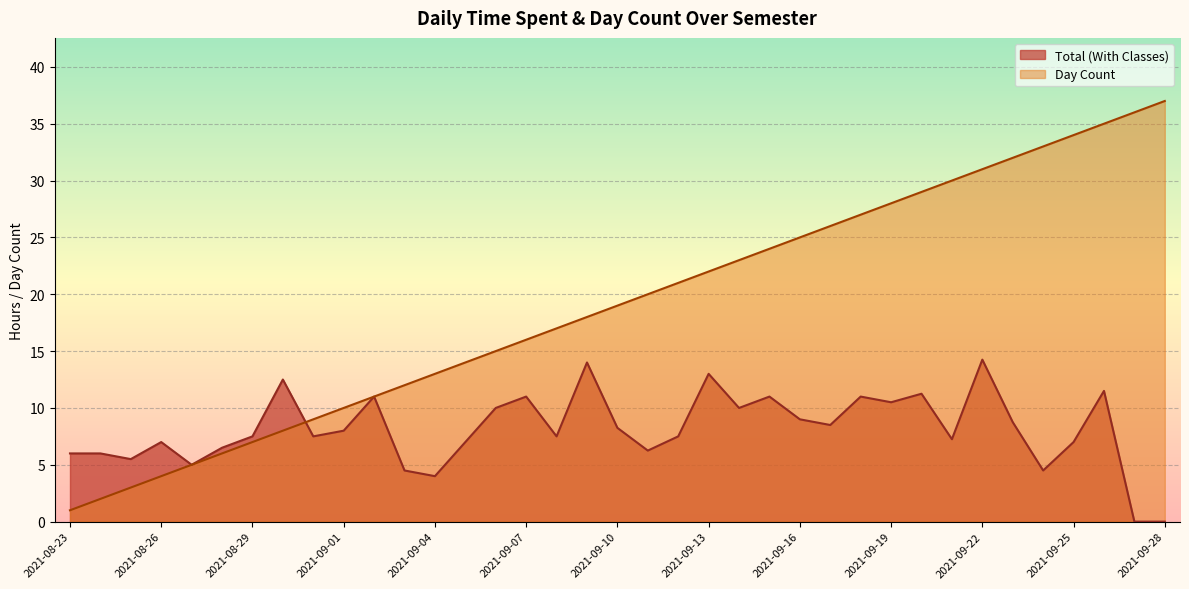

Rank the series at 2021-09-18 from highest to lowest value.

Day Count, Total (With Classes)